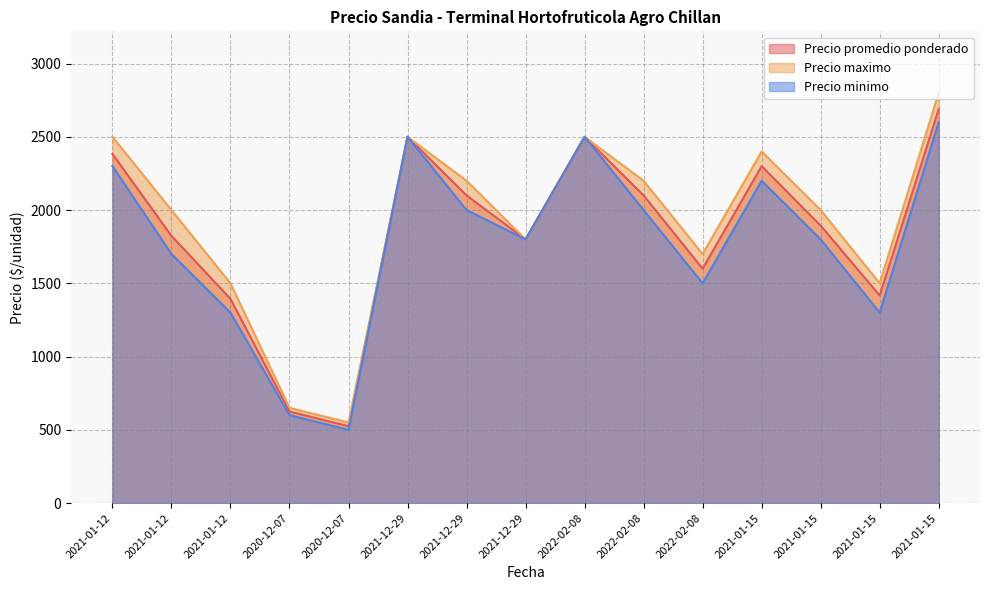

What is the sum of the Precio maximo values at 2021-01-15 and 2021-12-29?

4600